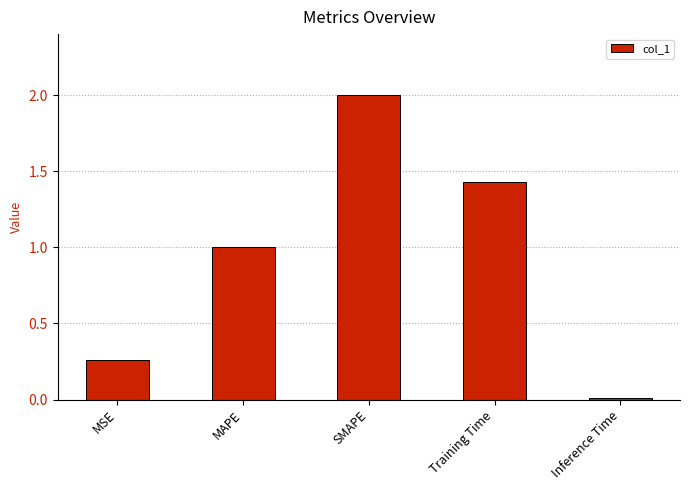

What is the value of the 3rd bar from the left?

2.0